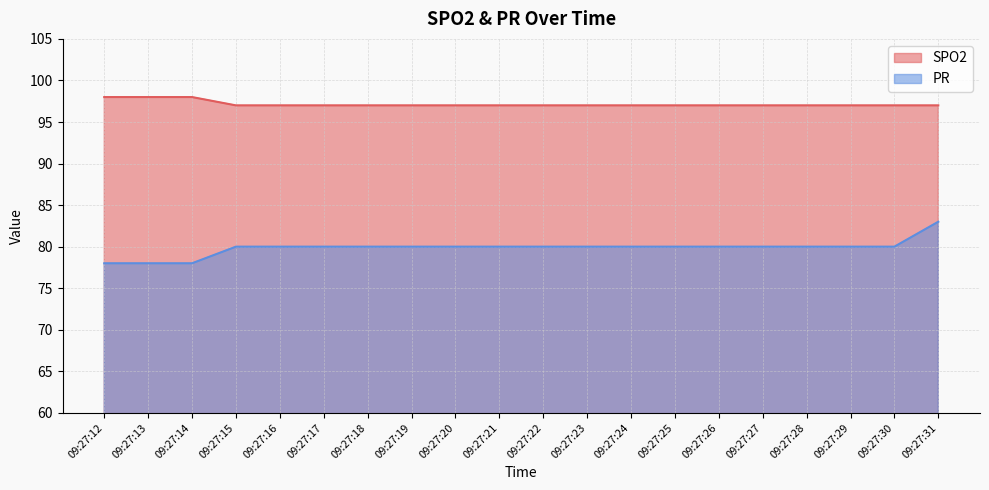

The value of SPO2 at 09:27:20 is 162. True or false?

False